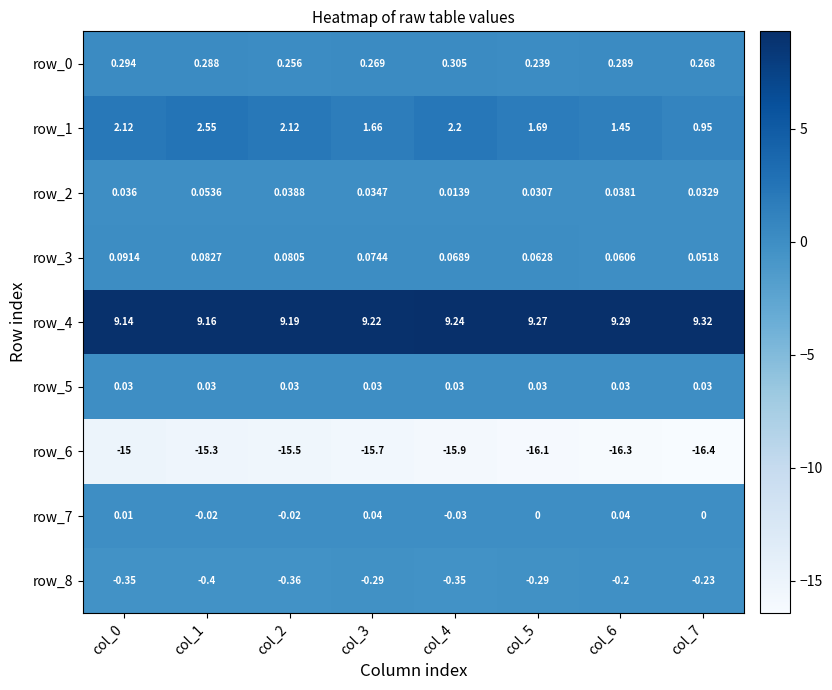

Count the number of data series in this chart.

9